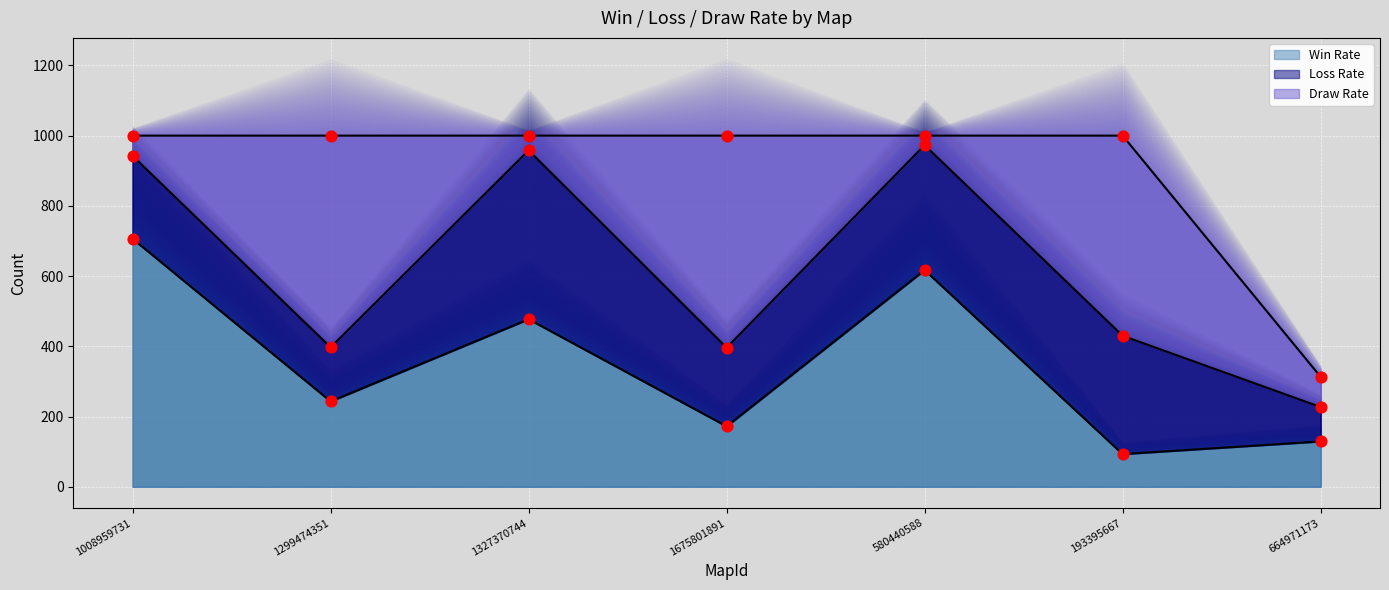

What are all the series names shown in the legend?

Win Rate, Loss Rate, Draw Rate